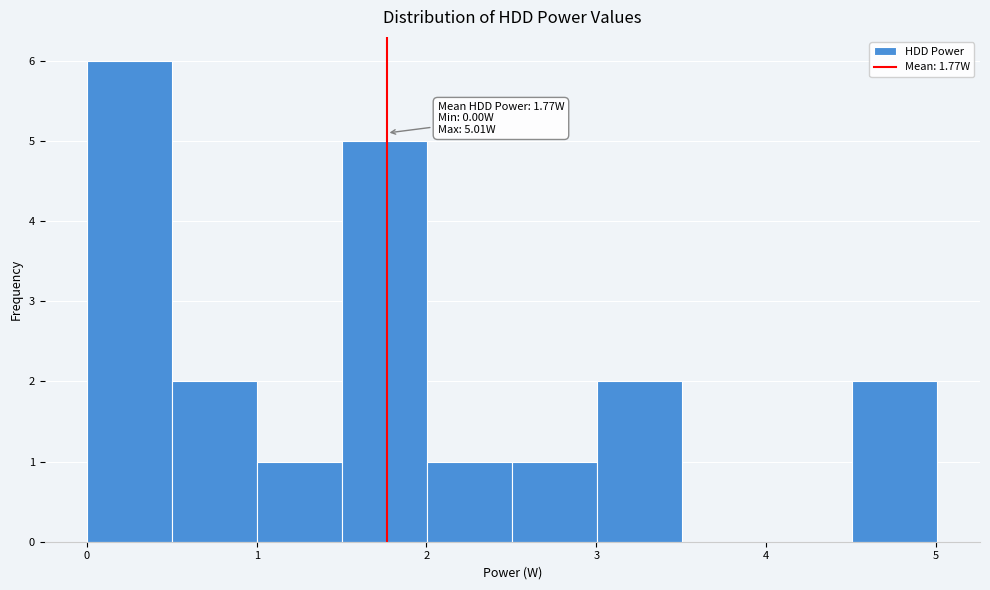

Which range on the x-axis has the tallest bar?

0.0 to 0.5